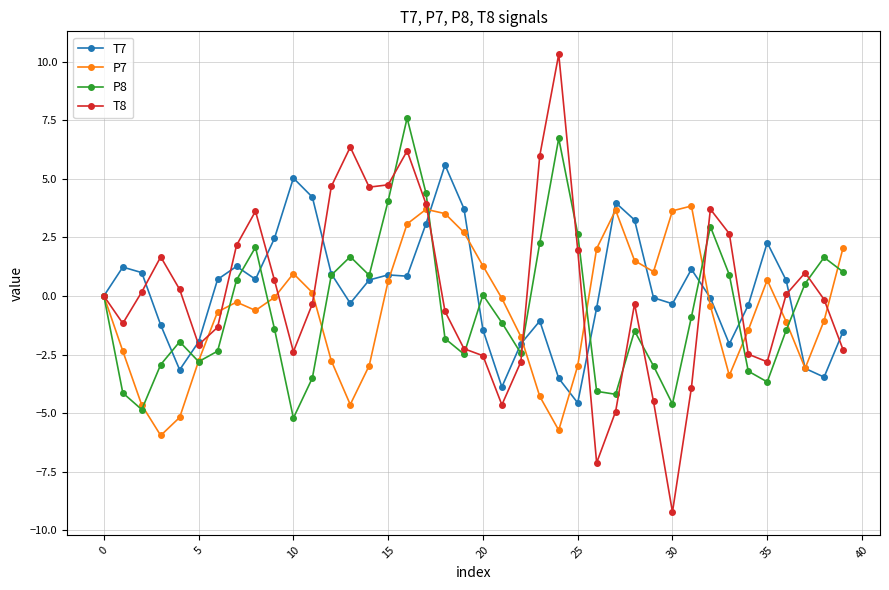

What is the sum of all T7 values?

9.0